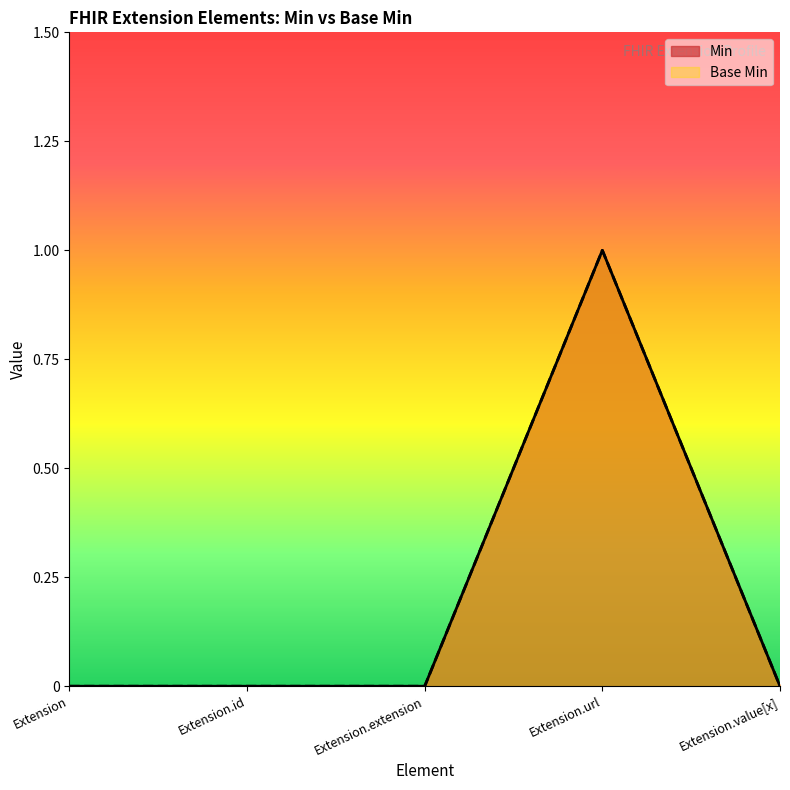

Rank the series at Extension.url from lowest to highest value.

Min, Base Min